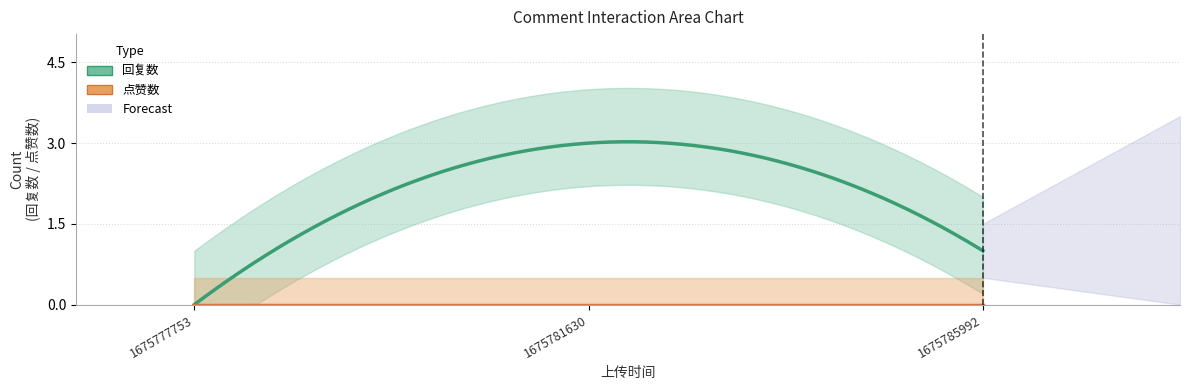

Reading left to right, extract all data points from this chart.

回复数: 0	3	1
点赞数: 0	0	0